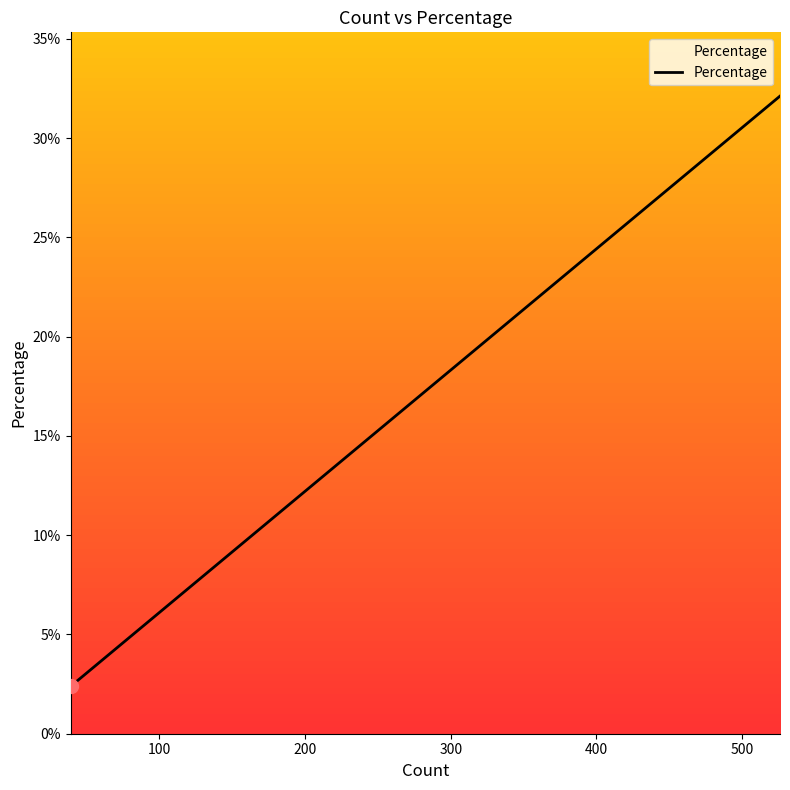

What is the minimum value shown in the chart?

2.4